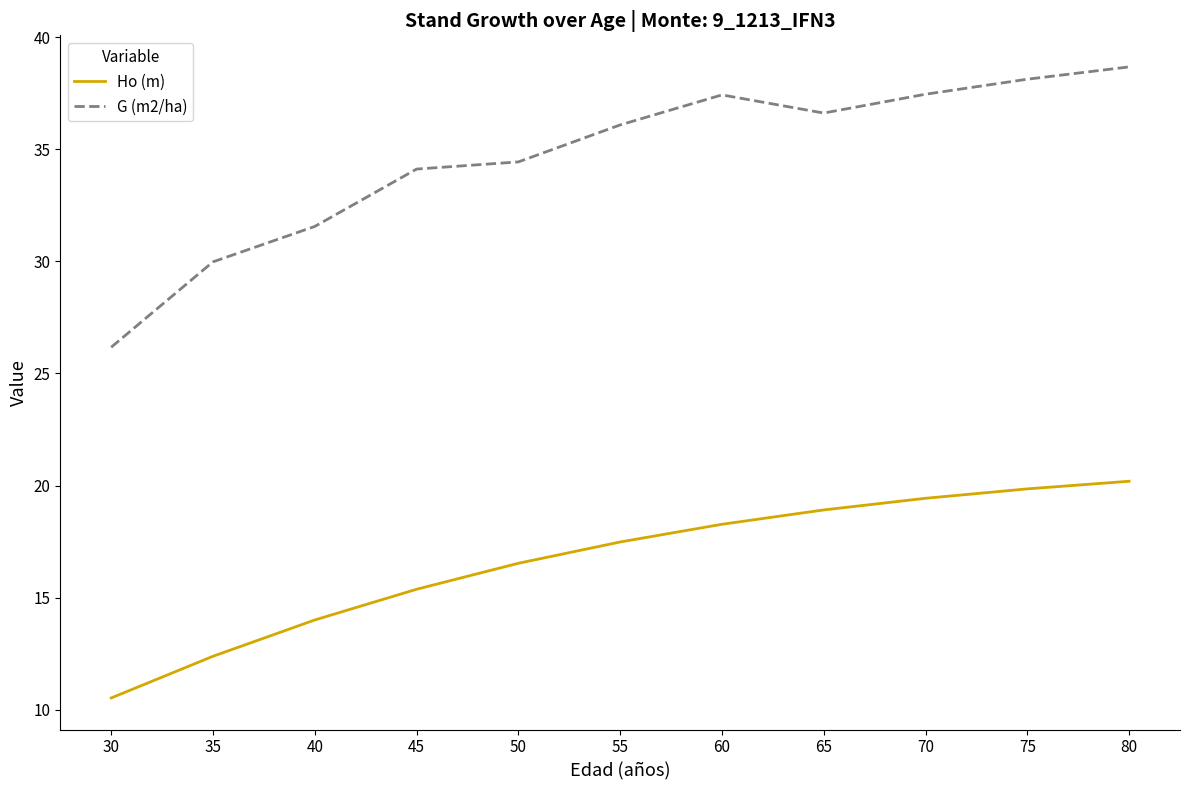

List the series in order of their peak value, lowest first.

Ho (m), G (m2/ha)